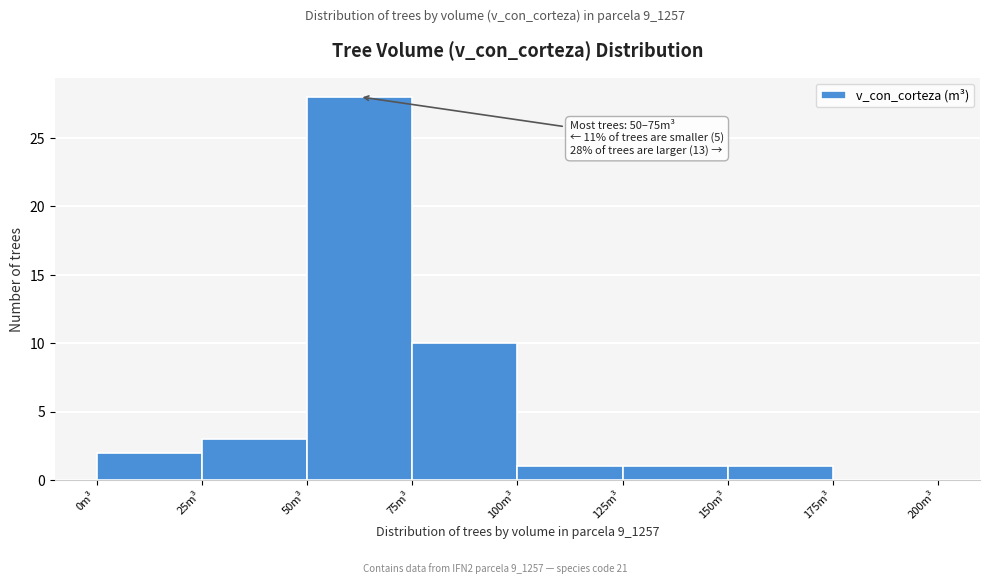

Which range on the x-axis has the tallest bar?

50 to 75